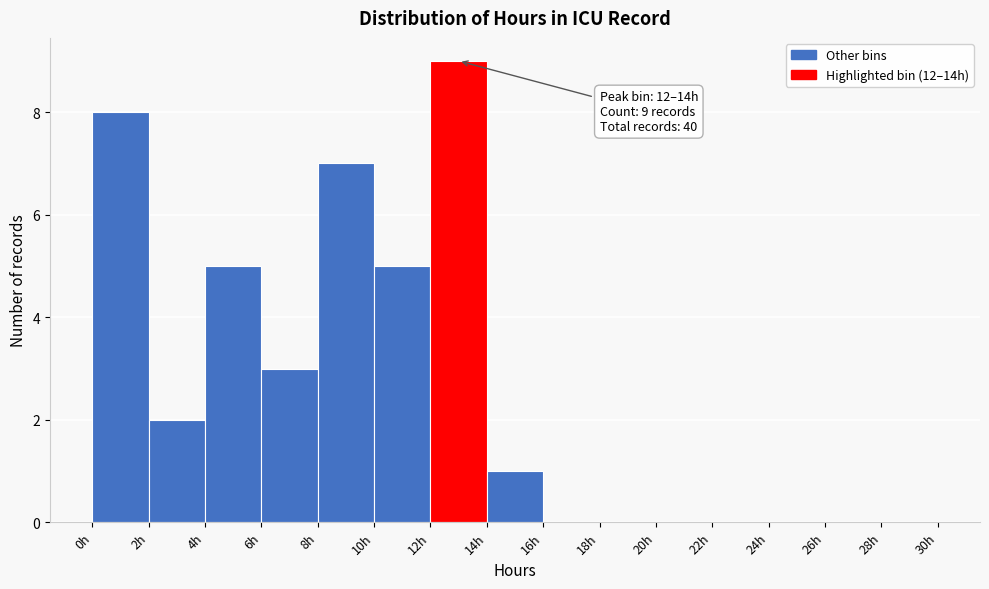

Over which range of the x-axis is the bar tallest?

12 to 14